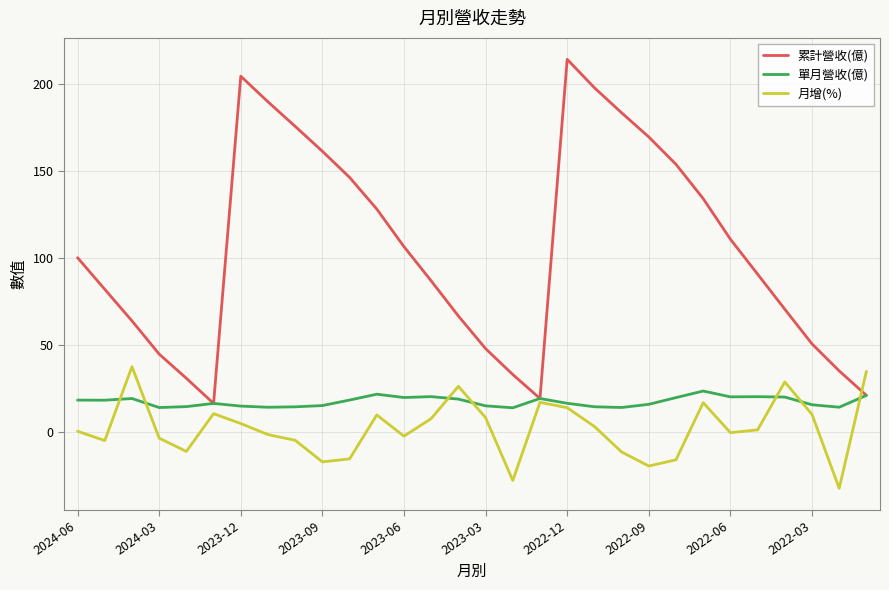

Which series has the largest total across all categories?

累計營收(億)